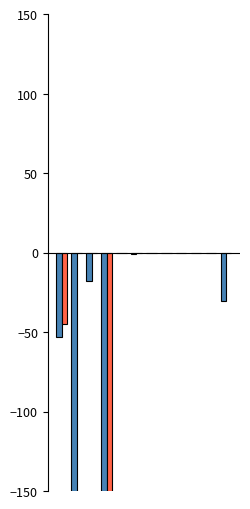

Rank the series by their average value, from lowest to highest.

LeveProfitNQ, LeveProfitHQ